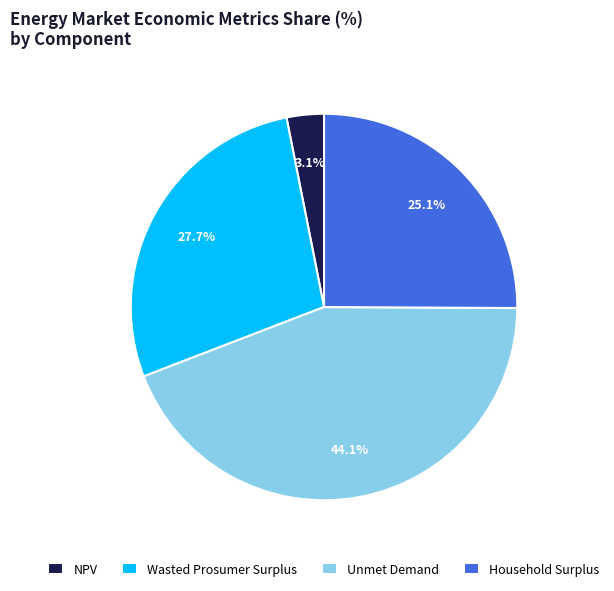

What is the largest slice in the pie chart?

Unmet Demand